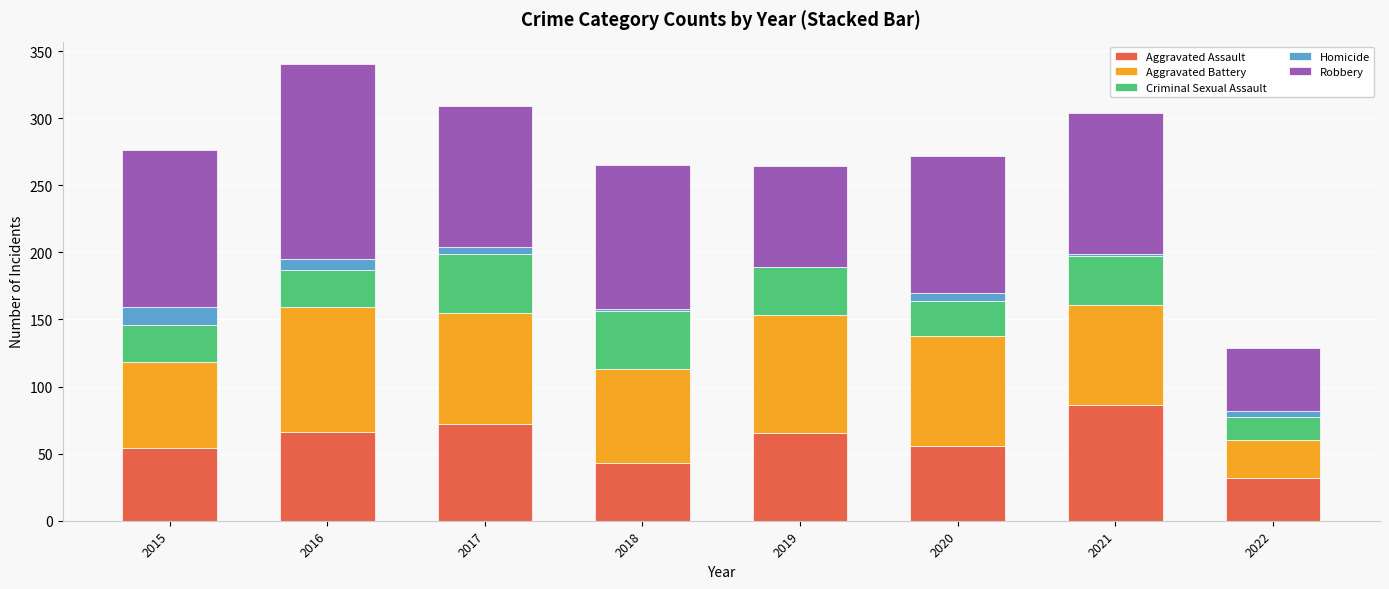

What is the highest value of the Aggravated Assault series?

86